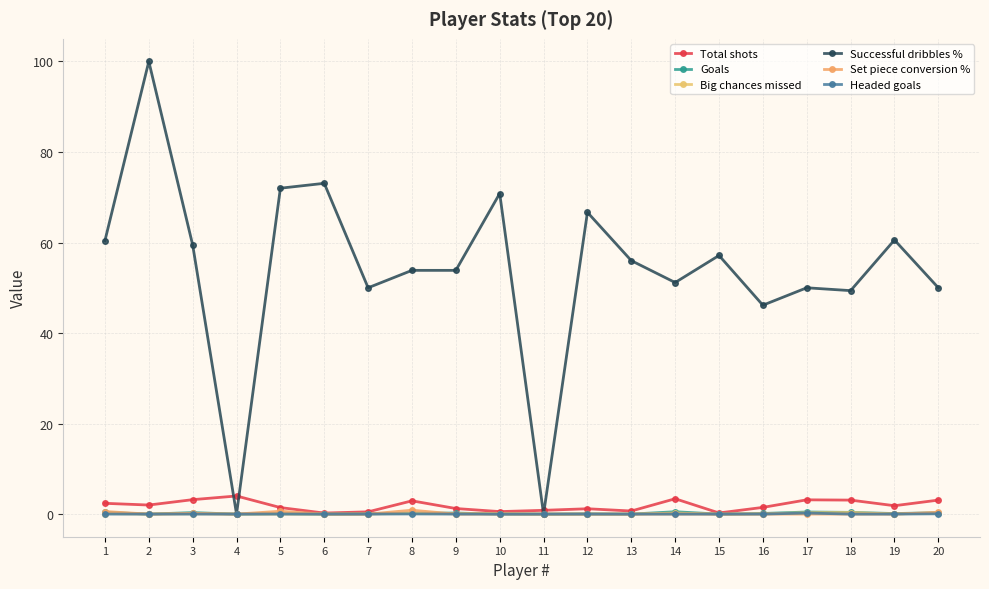

Reading left to right, what are all the values shown in this chart?

Total shots: 1=2.4	2=2.0	3=3.2	4=4.0	5=1.4	6=0.2	7=0.5	8=2.9	9=1.2	10=0.6	11=0.8	12=1.2	13=0.7	14=3.4	15=0.2	16=1.5	17=3.1	18=3.1	19=1.9	20=3.1
Goals: 1=0.4	2=0.0	3=0.3	4=0.0	5=0.1	6=0.0	7=0.1	8=0.2	9=0.2	10=0.0	11=0.0	12=0.1	13=0.0	14=0.5	15=0.0	16=0.1	17=0.5	18=0.4	19=0.1	20=0.3
Big chances missed: 1=0.1	2=0.0	3=0.1	4=0.0	5=0.0	6=0.0	7=0.0	8=0.2	9=0.1	10=0.1	11=0.0	12=0.0	13=0.0	14=0.2	15=0.0	16=0.1	17=0.3	18=0.3	19=0.0	20=0.2
Successful dribbles %: 1=60.4	2=100.0	3=59.5	4=0.0	5=72.0	6=73.1	7=50.0	8=53.9	9=53.9	10=70.8	11=0.0	12=66.7	13=56.0	14=51.2	15=57.1	16=46.1	17=50.0	18=49.4	19=60.6	20=50.0
Set piece conversion %: 1=0.6	2=0.0	3=0.2	4=0.0	5=0.6	6=0.0	7=0.0	8=0.9	9=0.0	10=0.0	11=0.0	12=0.0	13=0.0	14=0.0	15=0.0	16=0.0	17=0.0	18=0.0	19=0.0	20=0.4
Headed goals: 1=0.0	2=0.0	3=0.0	4=0.0	5=0.0	6=0.0	7=0.0	8=0.0	9=0.0	10=0.0	11=0.0	12=0.0	13=0.0	14=0.0	15=0.0	16=0.0	17=0.2	18=0.0	19=0.0	20=0.1